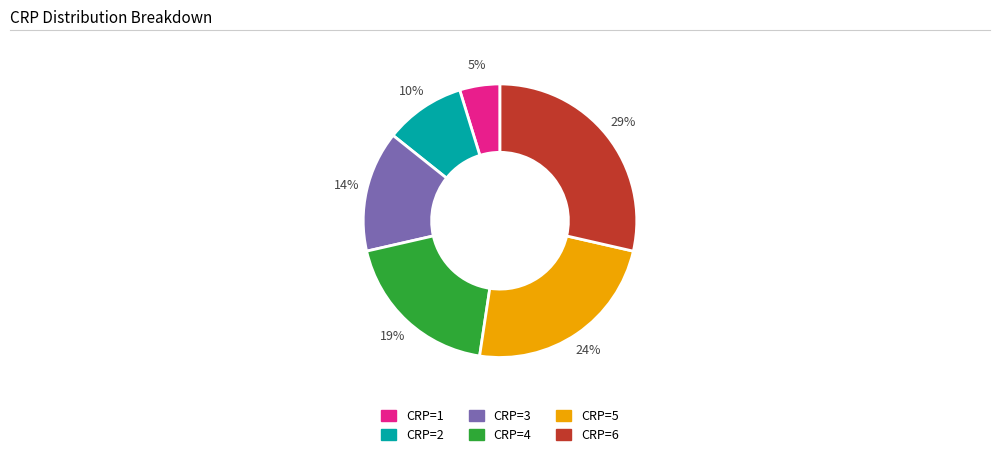

Do CRP=4 and CRP=6 together represent more than half of the pie?

No